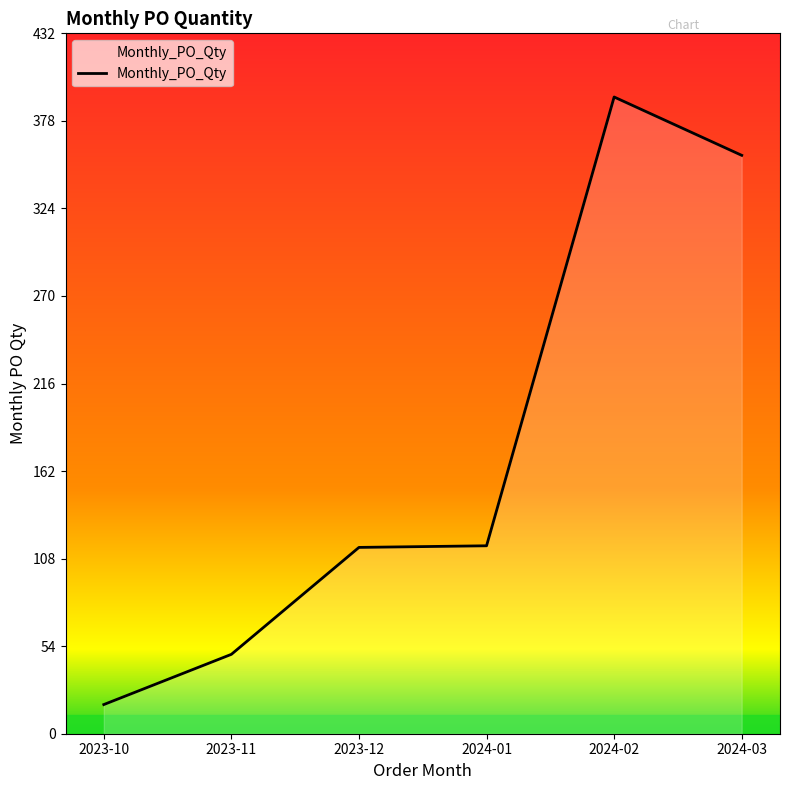

How many distinct data groups are displayed?

1